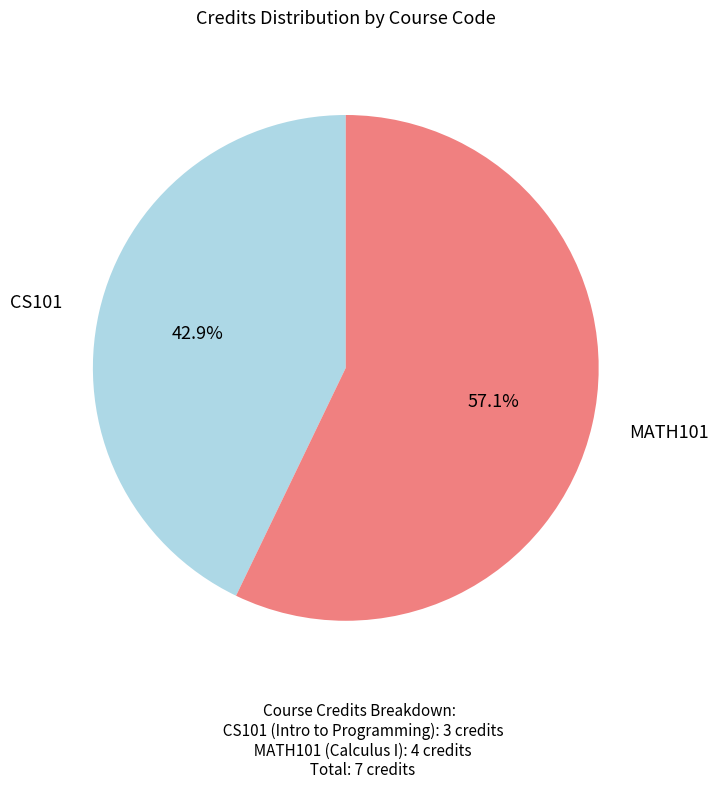

Which category has the biggest portion of the pie?

MATH101